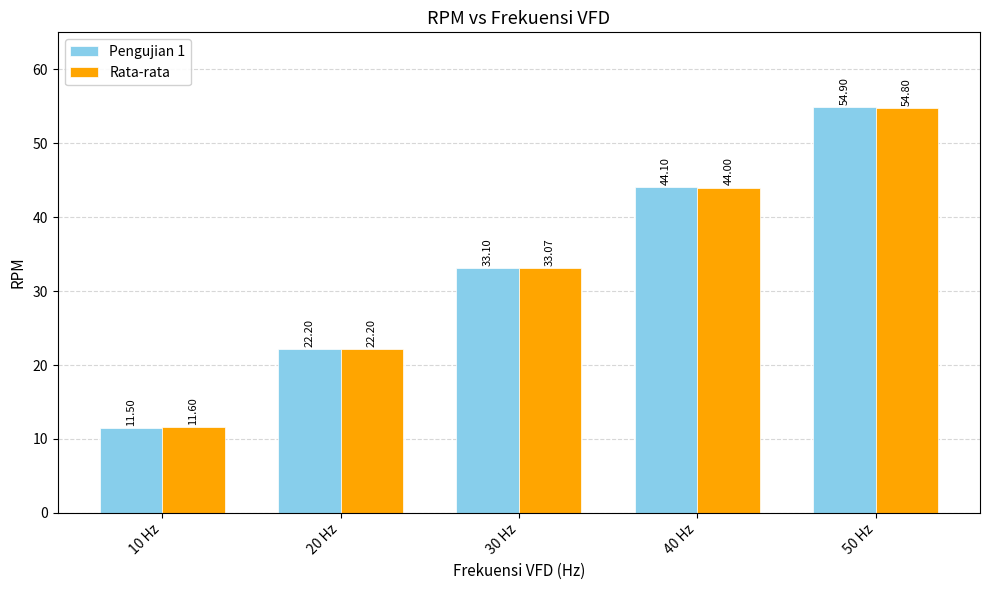

Where does the Pengujian 1 series first go above 33?

30 Hz